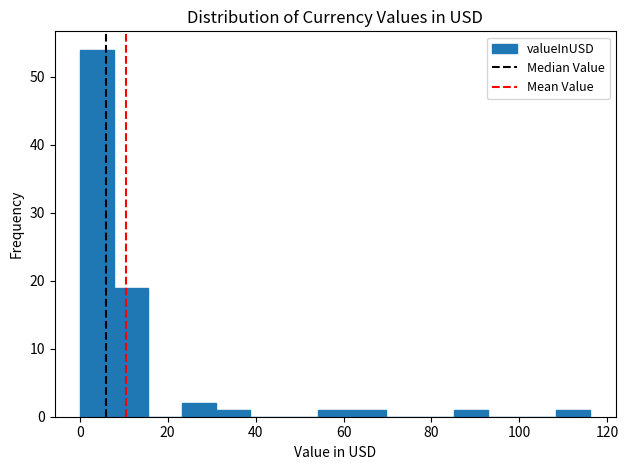

Around what value on the x-axis is the tallest bar? Give the approximate position of its centre, as read against the axis.

4